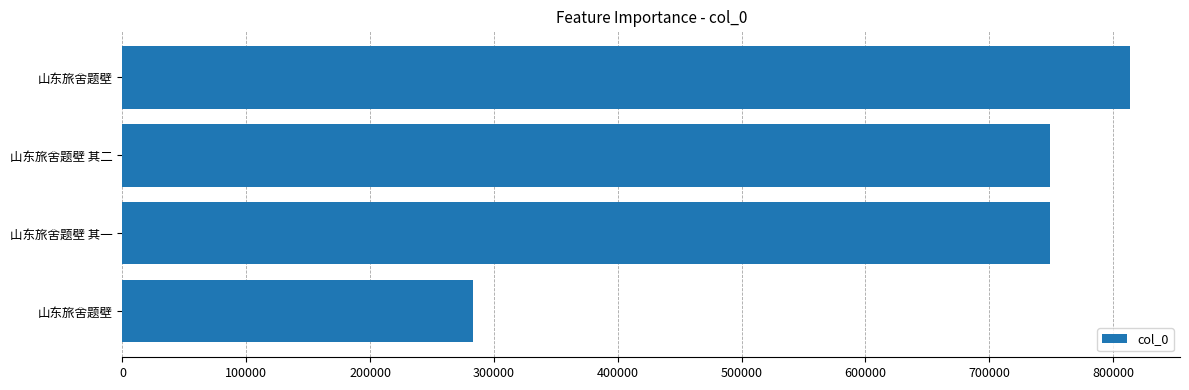

Are the bars horizontal?

Yes